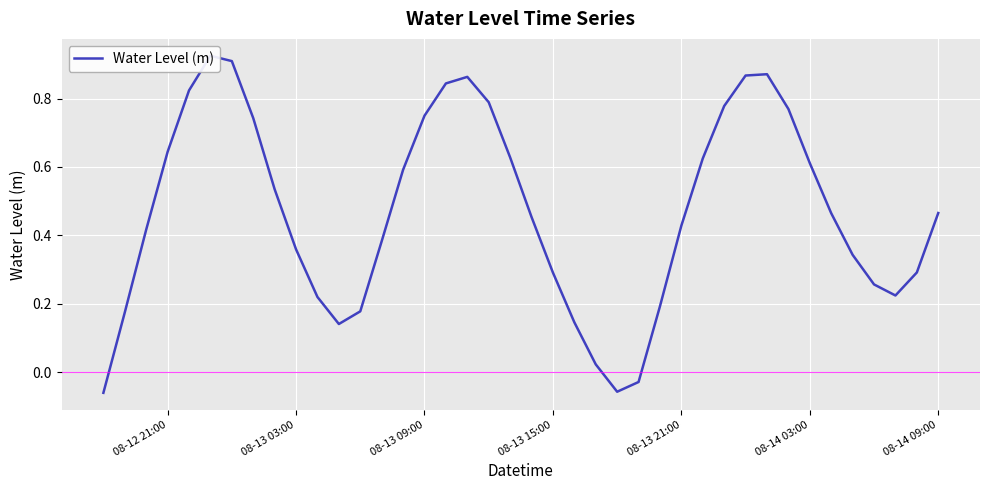

What is the difference between the maximum and minimum values?

1.0